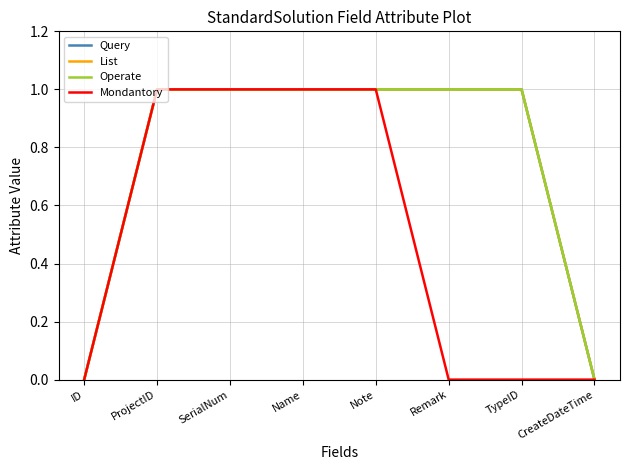

True or false: Mondantory has a value of 2 at ProjectID.

False